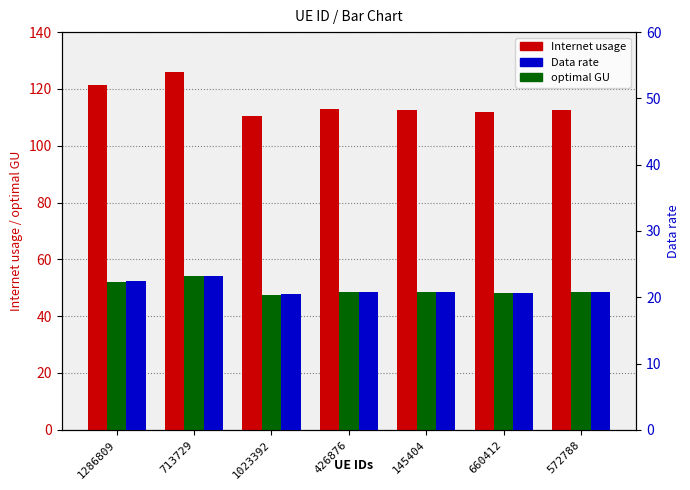

At 145404, list the series in order from smallest to largest.

Data rate, optimal GU, Internet usage